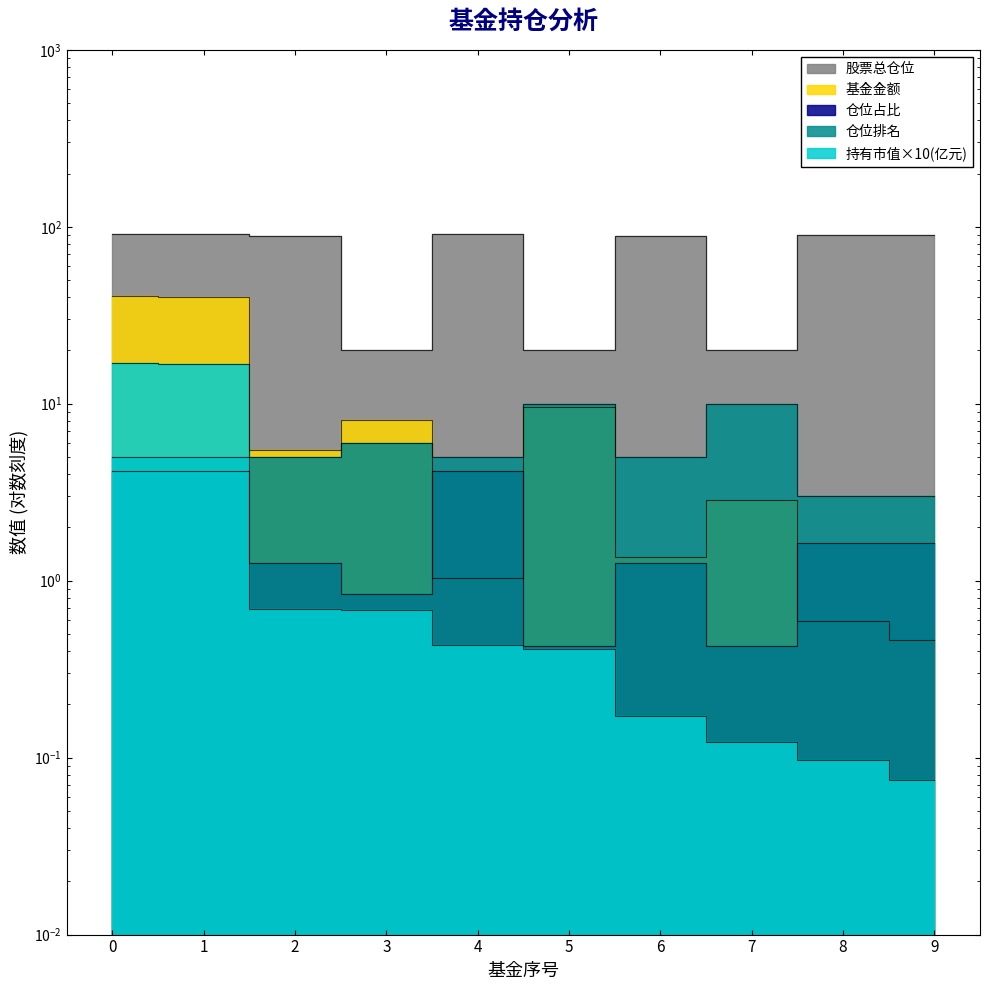

Rank the series by their maximum value, from highest to lowest.

股票总仓位, 基金金额, 持有市值(亿元), 仓位排名, 仓位占比